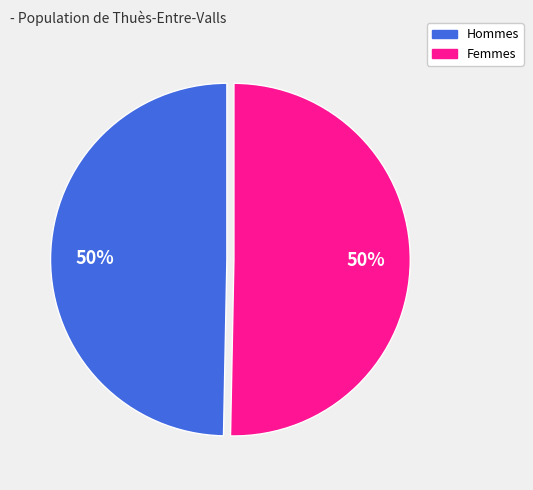

To the nearest percent, what is the average slice percentage?

50%